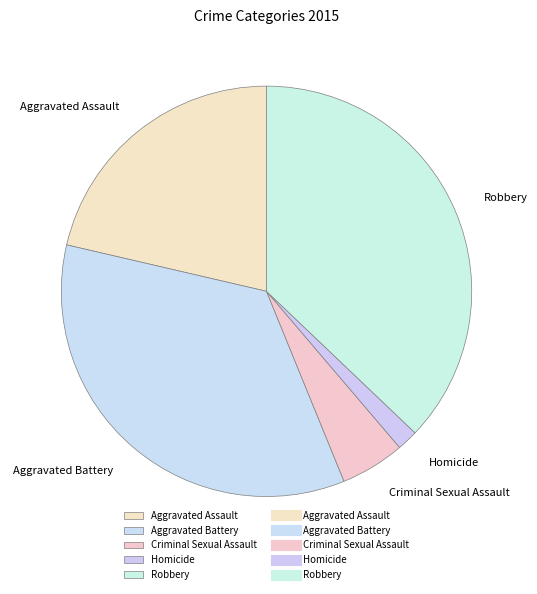

Rank the categories by value from highest to lowest.

Robbery, Aggravated Battery, Aggravated Assault, Criminal Sexual Assault, Homicide